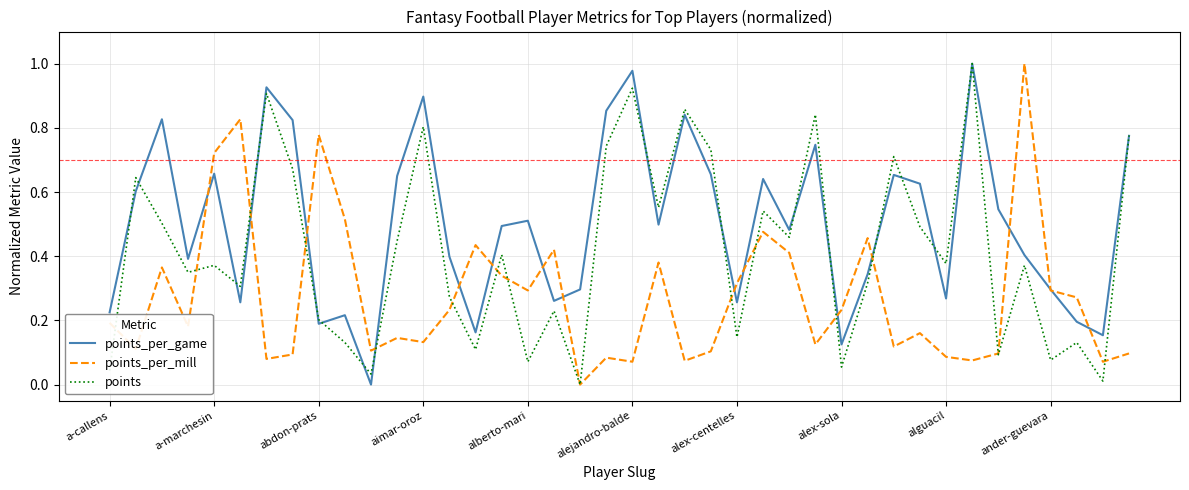

What are all the series names shown in the legend?

points_per_game, points_per_mill, points